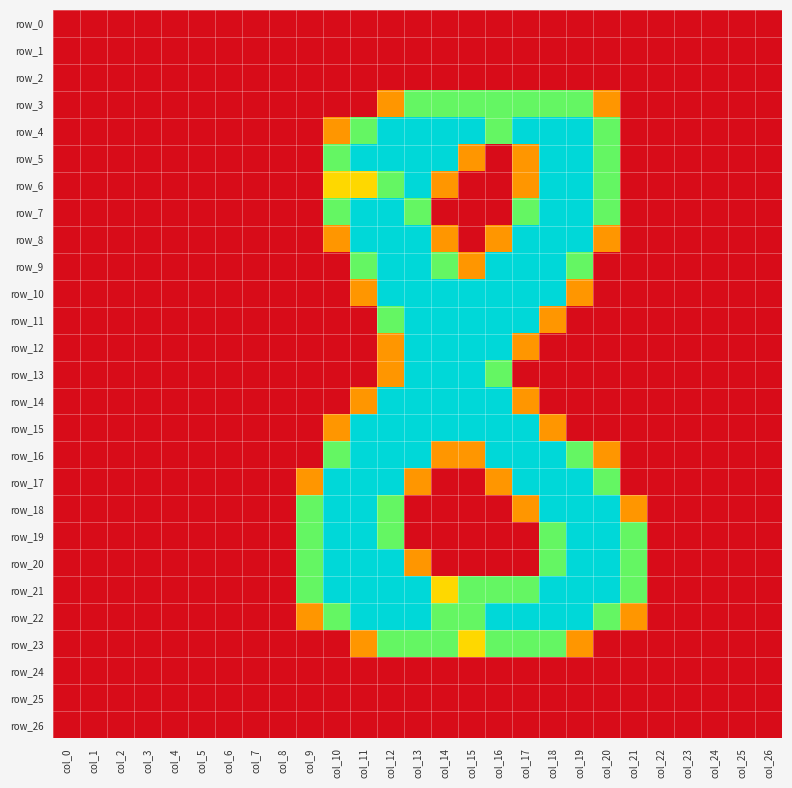

Which series has the largest total across all categories?

row_21